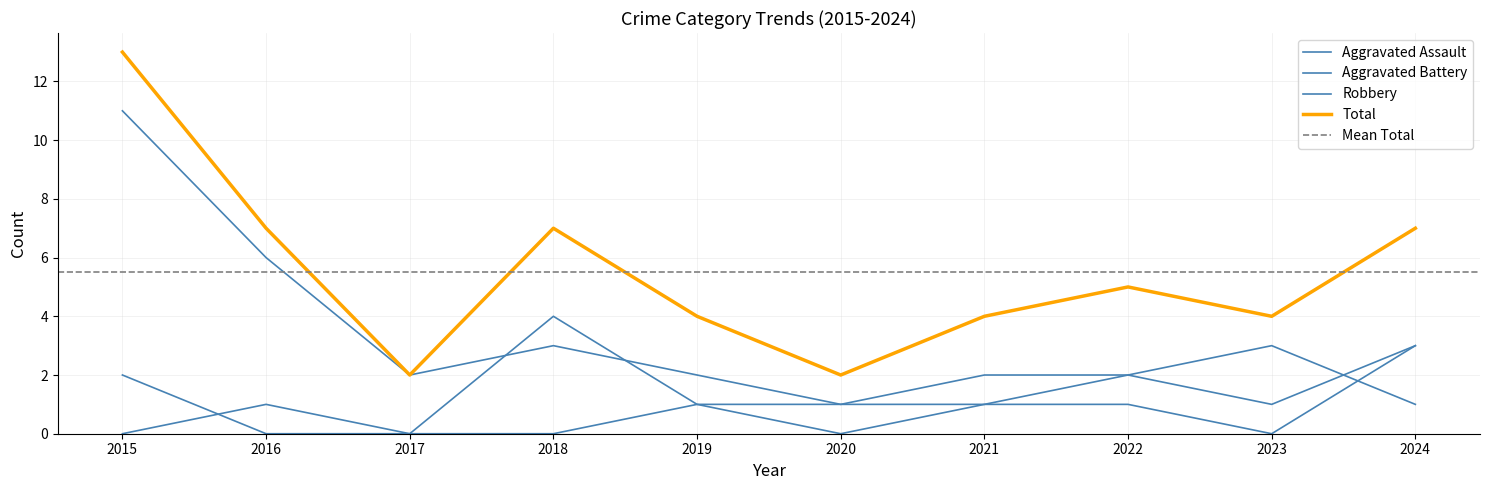

What is the difference between the maximum and minimum values in the Aggravated Assault series?

3